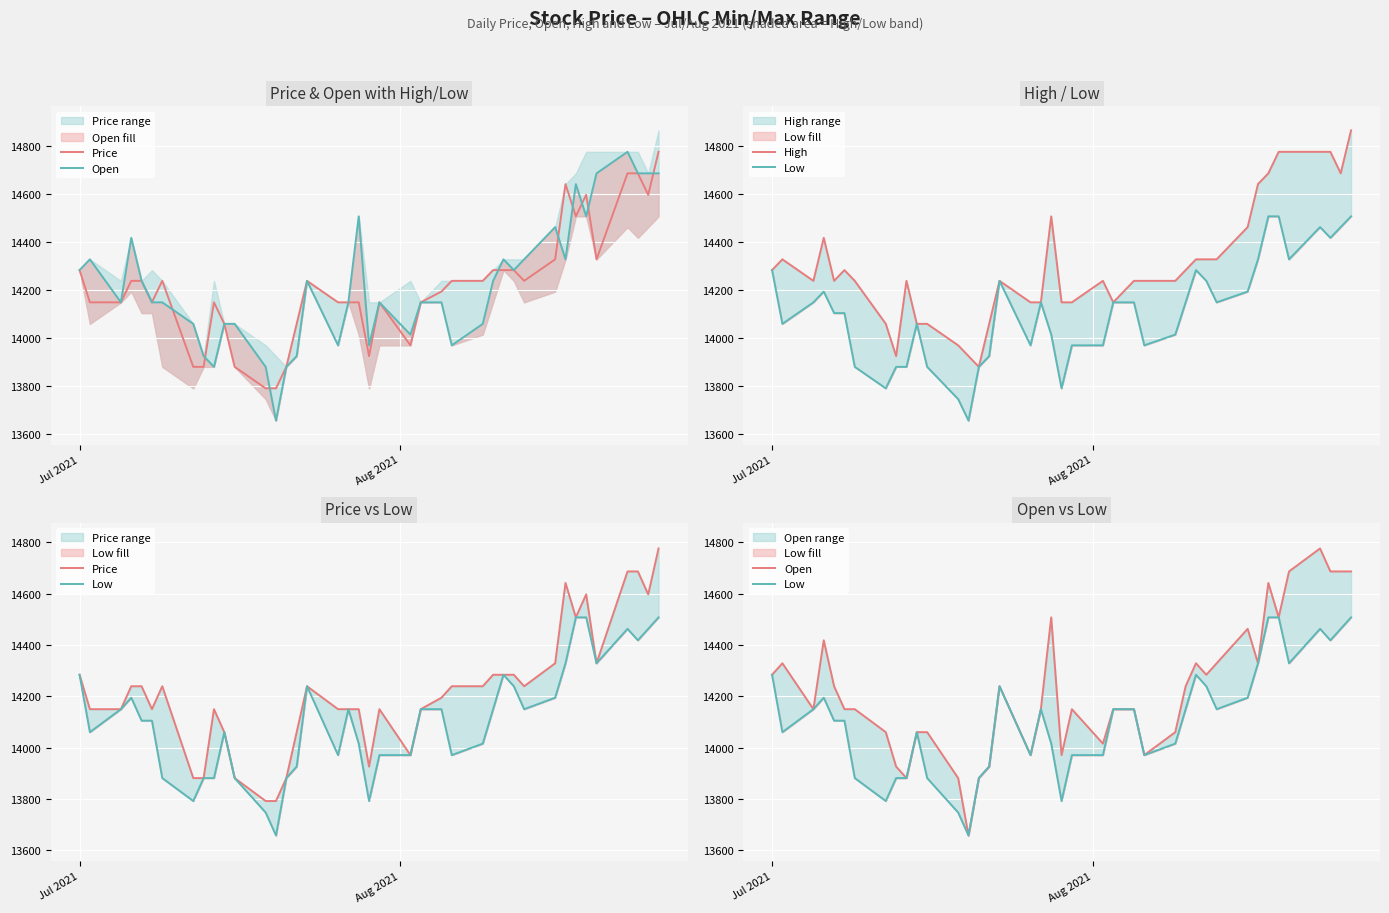

How many values in the Low series are below 14149?

20